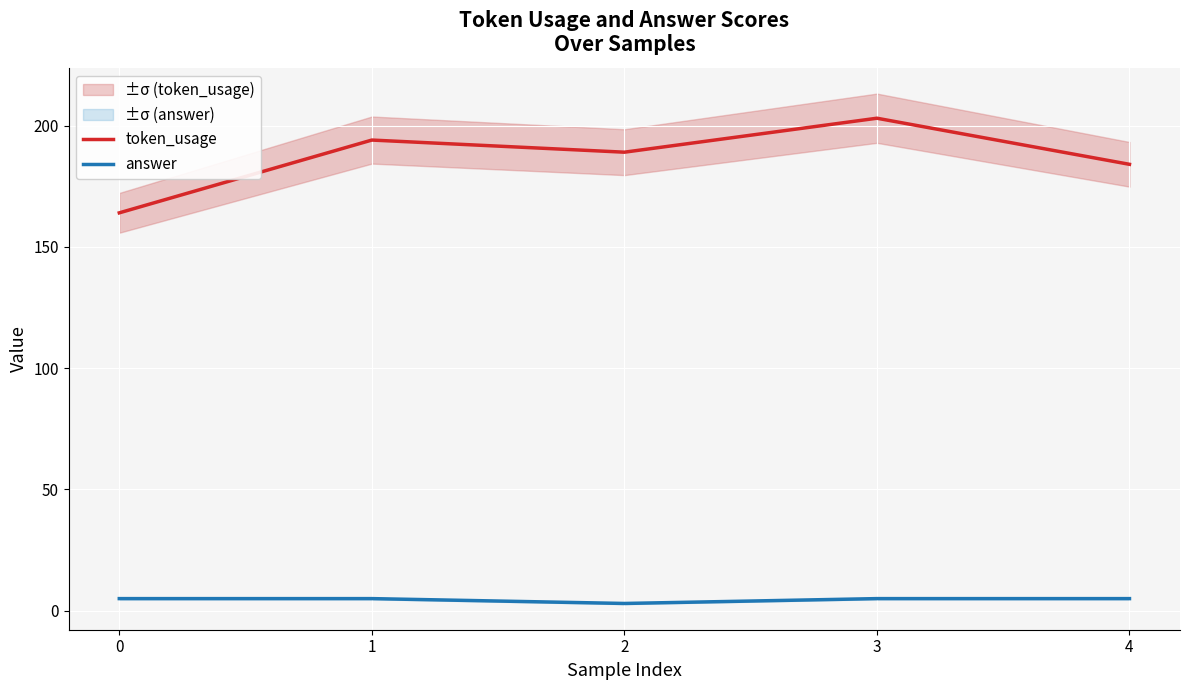

Is it true that answer equals 5 at 0?

True